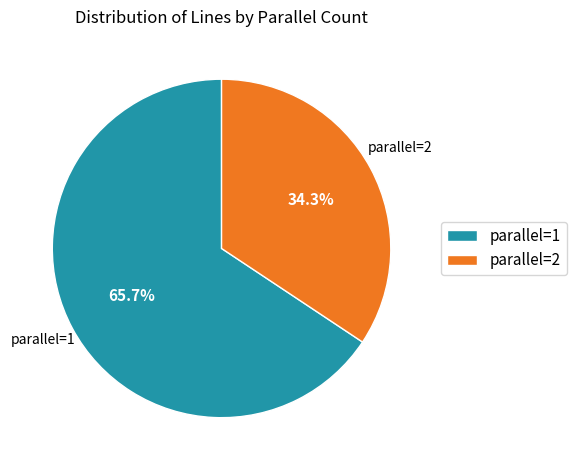

Rank the categories by value from highest to lowest.

parallel=1, parallel=2